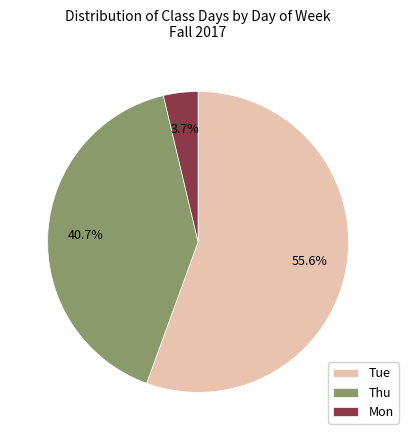

Which slice is the smallest?

Mon